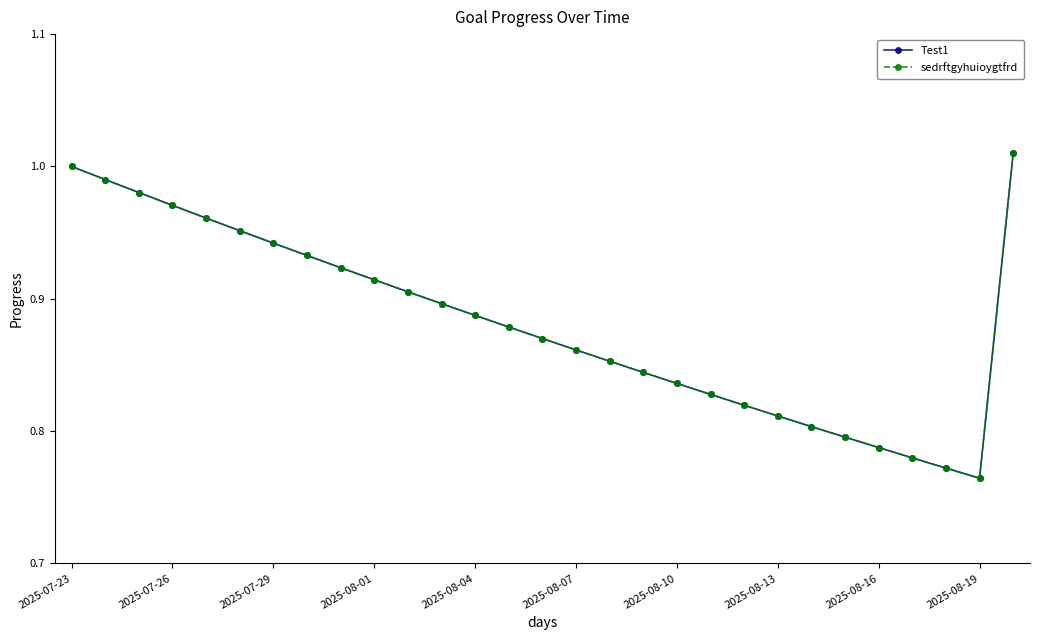

True or false: sedrftgyhuioygtfrd and Test1 cross at least once.

False